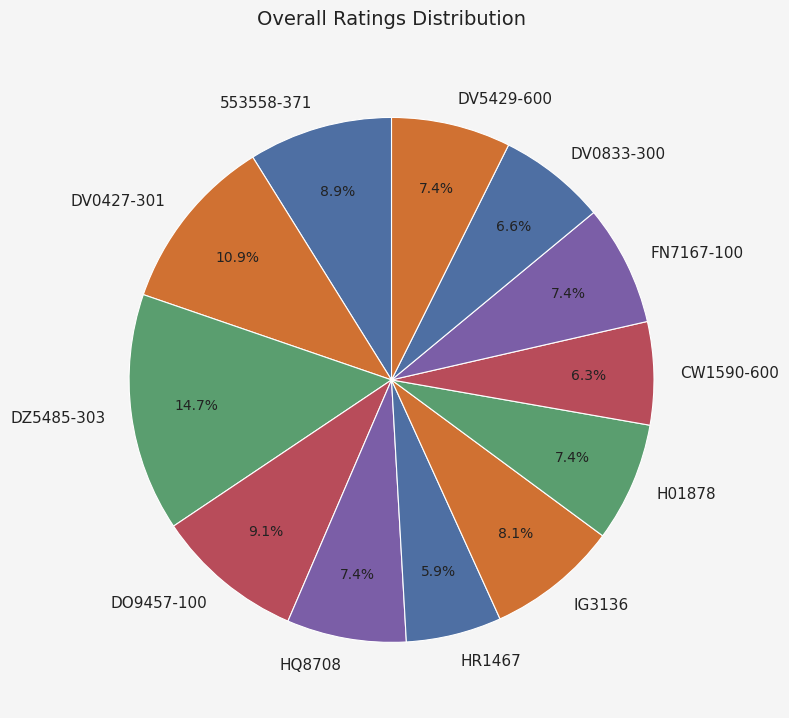

How many slices are in this pie chart?

12